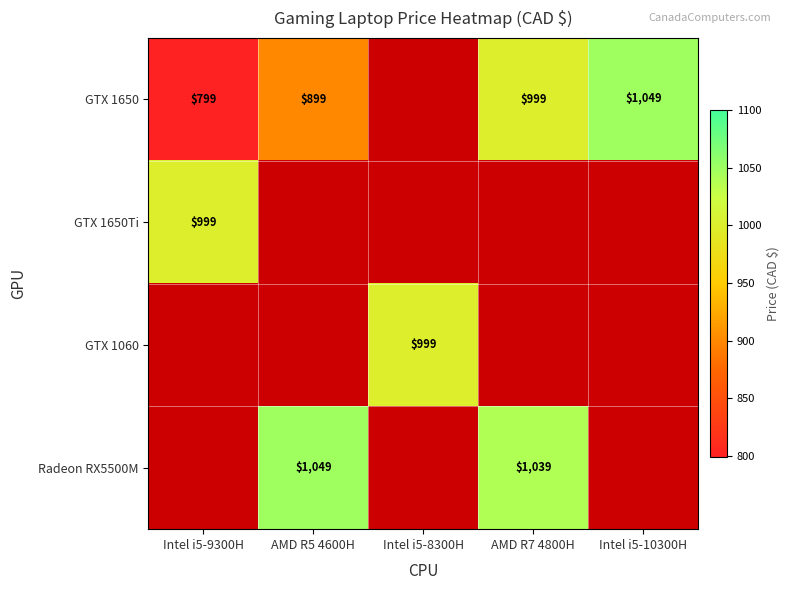

The value of GTX 1650 at AMD R7 4800H is 1533. True or false?

False